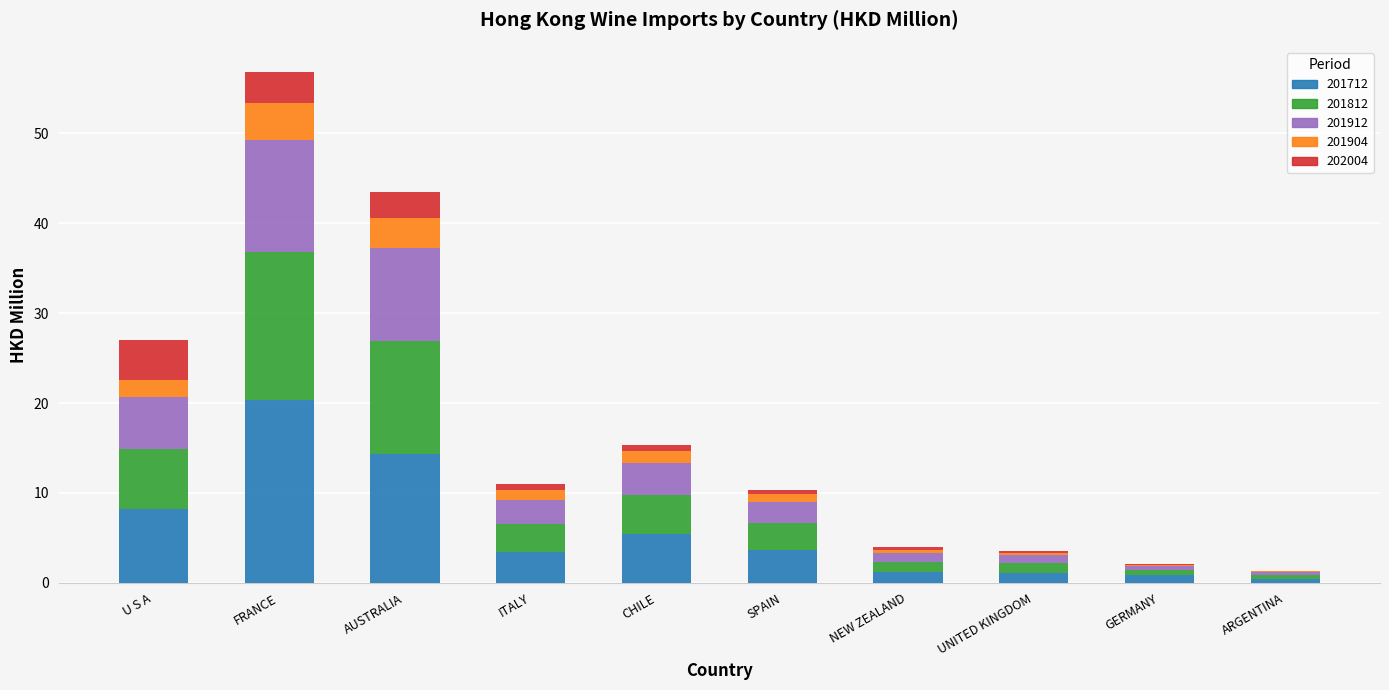

Is it true that 201712 equals 3.6 at SPAIN?

True